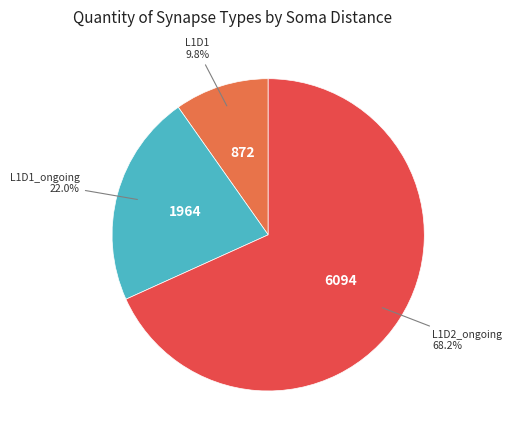

Does any single category account for the majority?

Yes